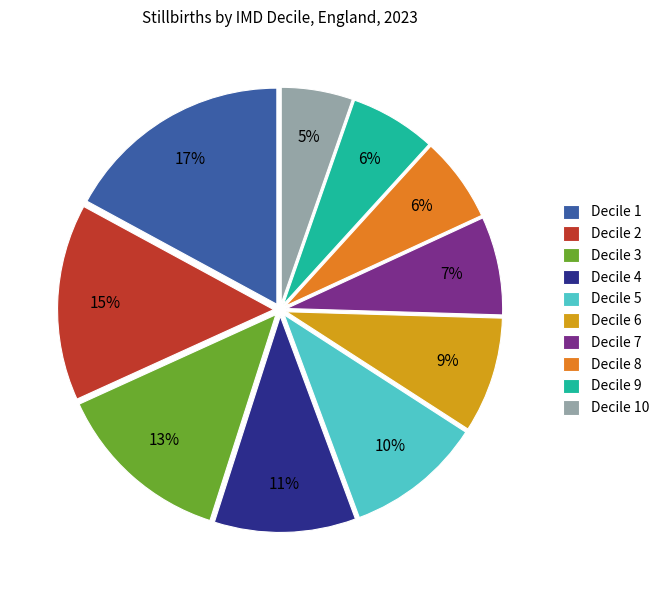

To the nearest percent, what is the difference between the Decile 1 and Decile 3 slice percentages?

4%